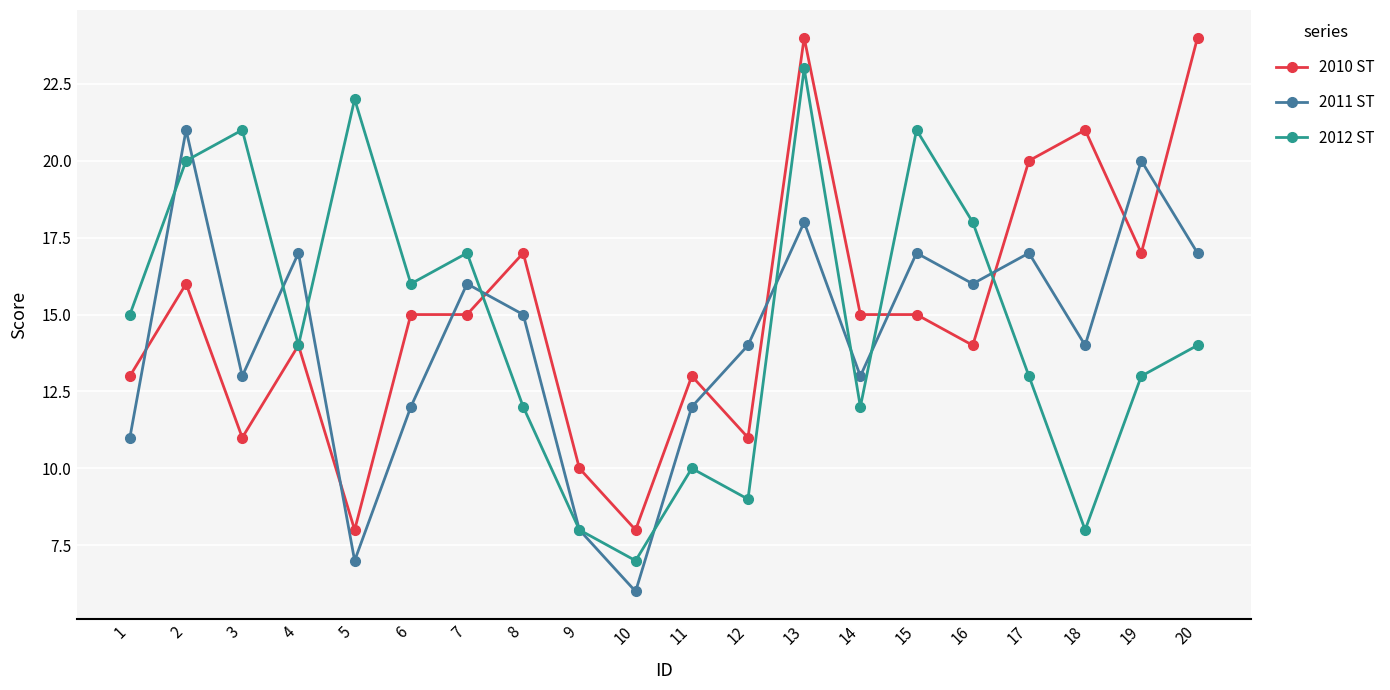

What is the average value of the 2011 ST series?

14